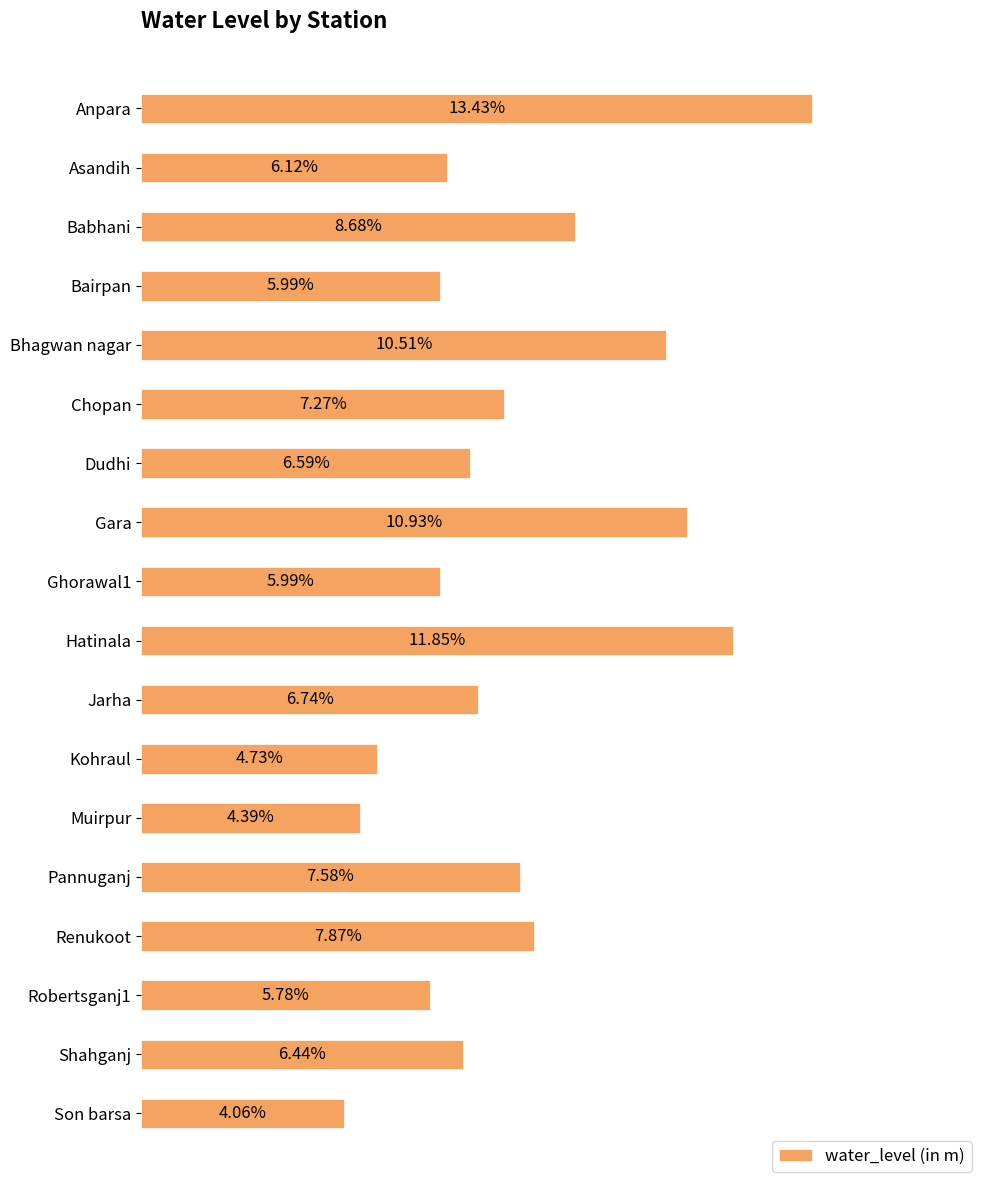

Which has a higher value, Jarha or Son barsa?

Jarha